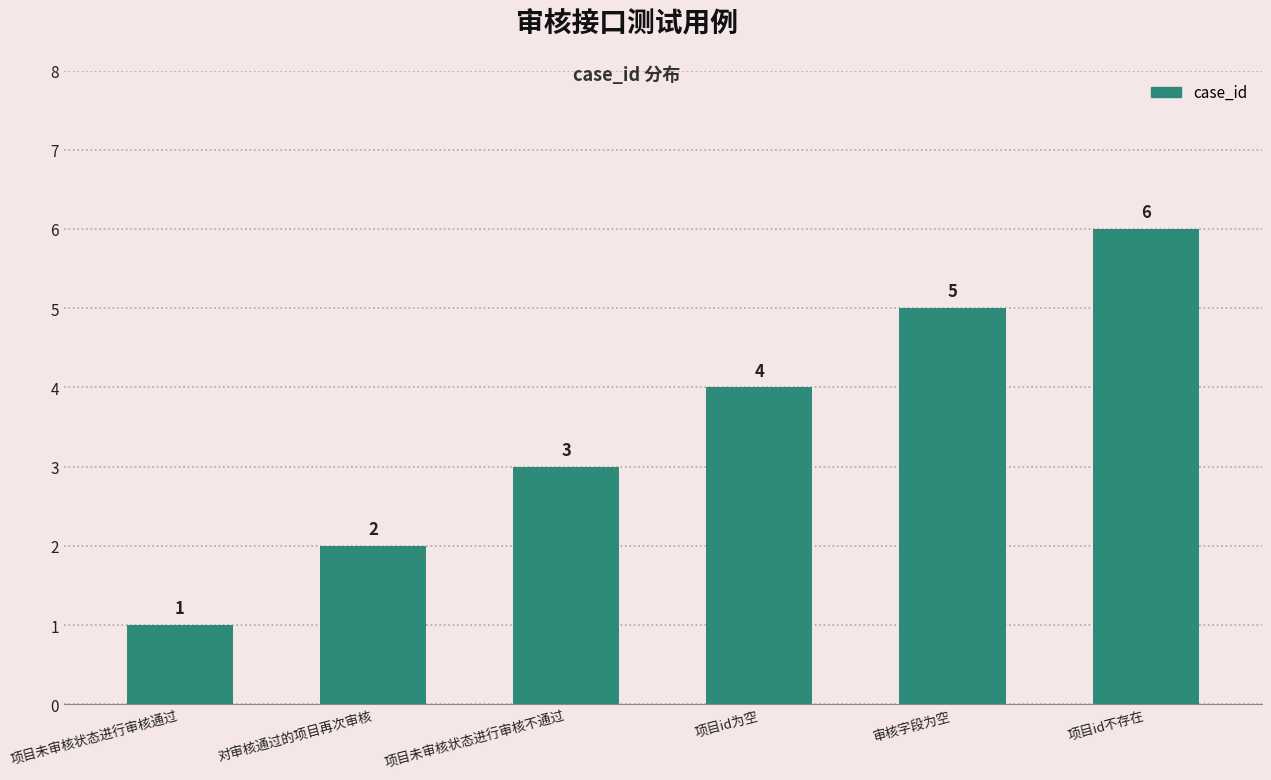

Does the chart contain stacked bars?

No